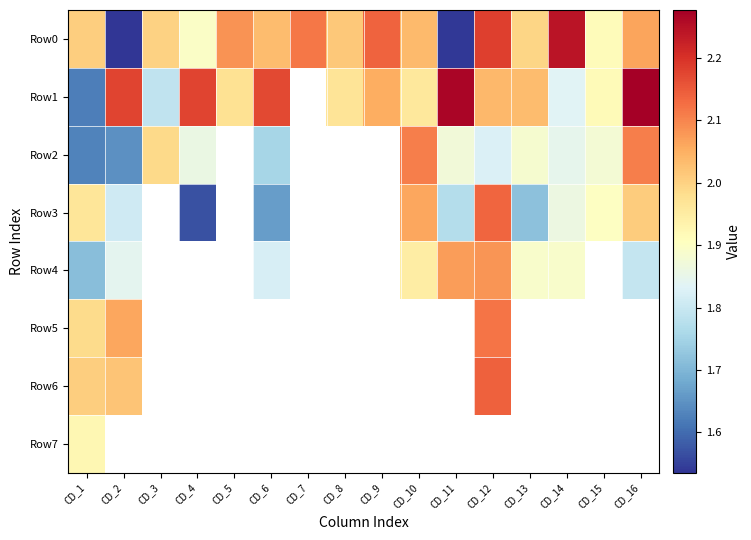

How many data points in Row1 are above 2?

8